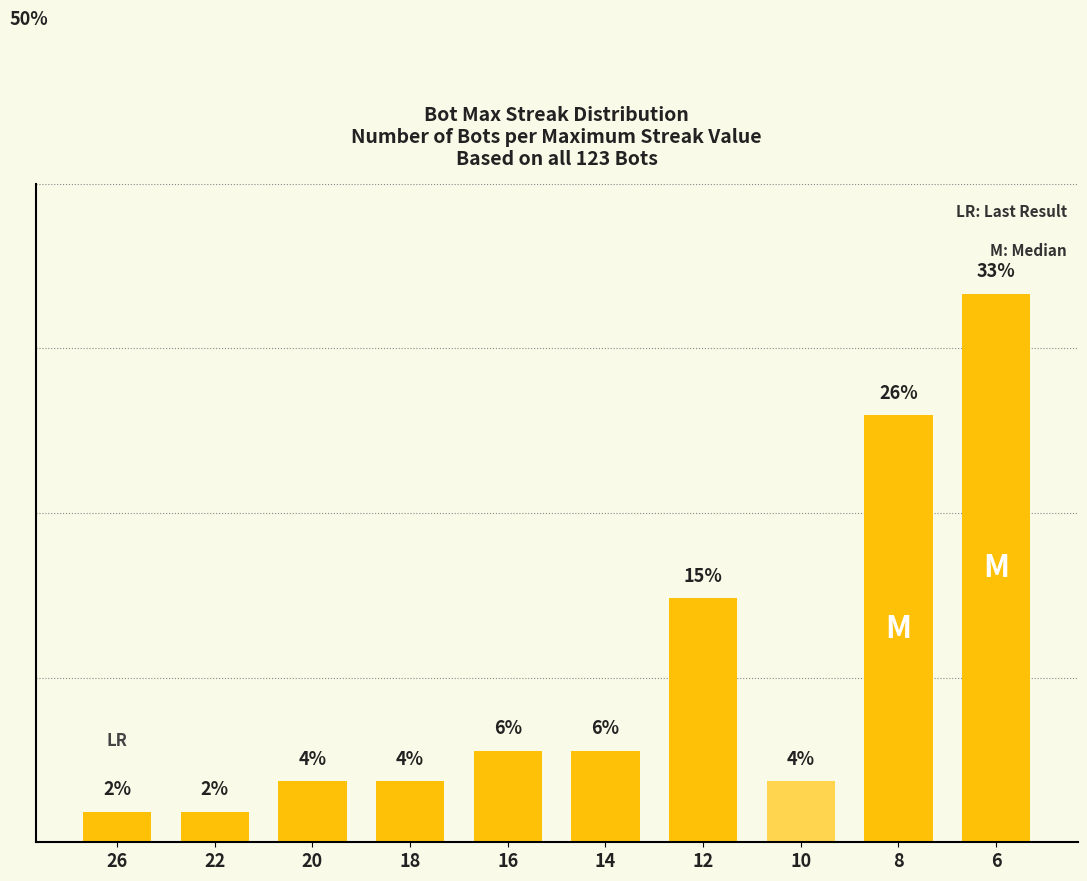

Does the chart contain any negative values?

No